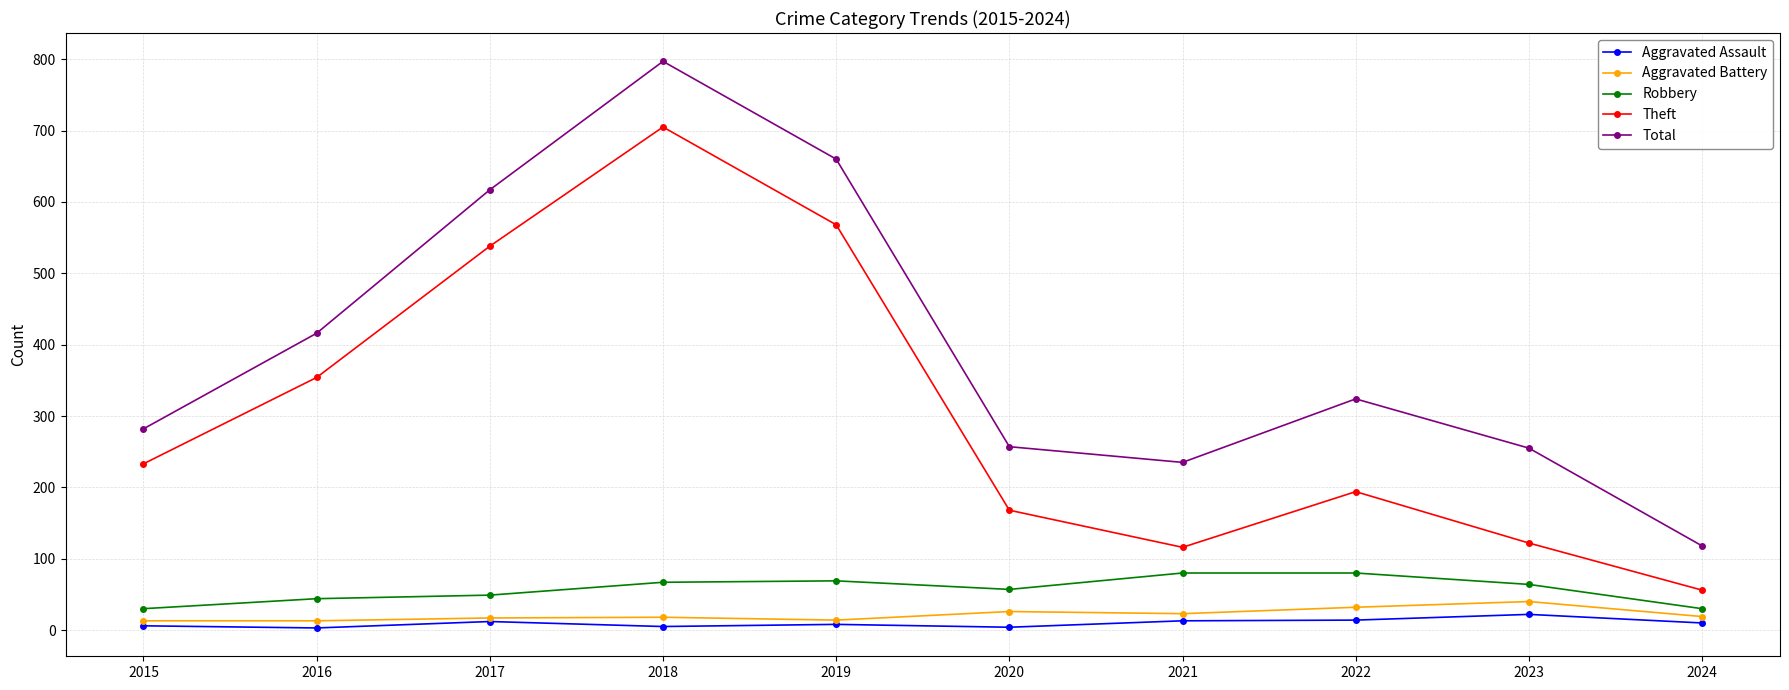

How many lines are shown in the chart?

5